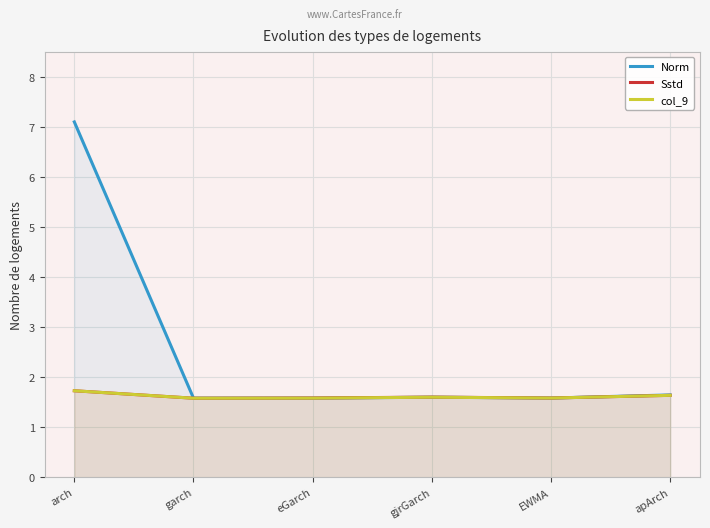

How many lines are shown in the chart?

3